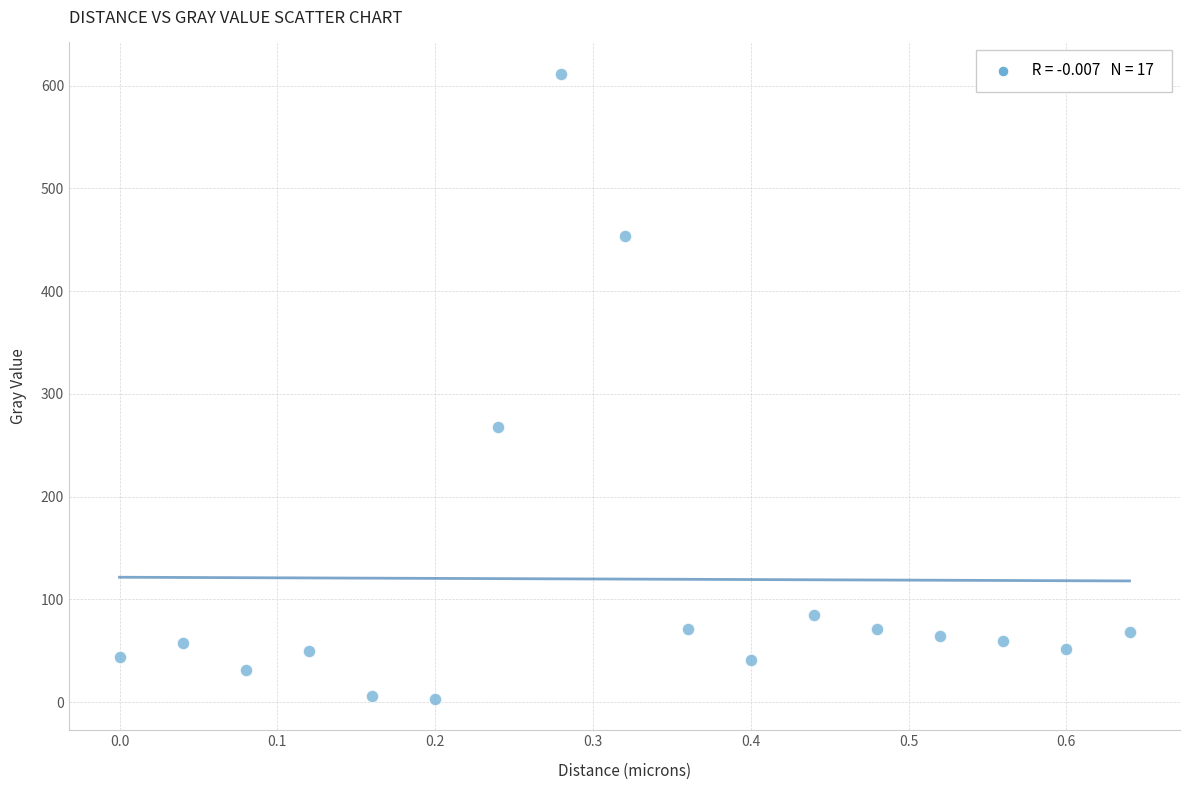

What Y value in the scatter plot is closest to 307?

267.4